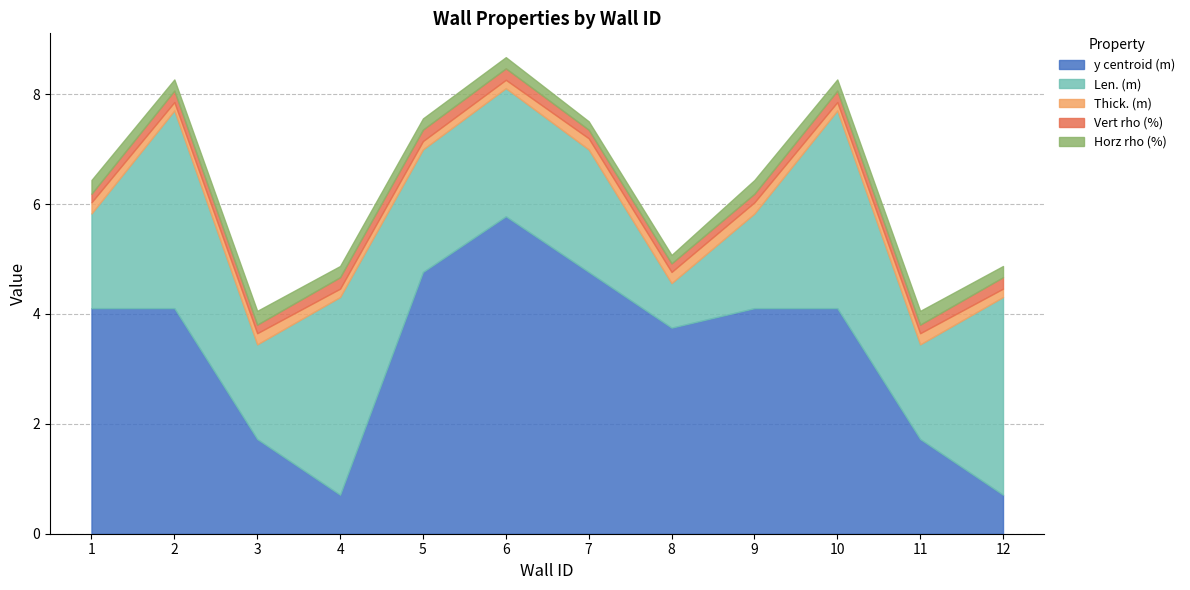

What is the minimum value shown in the chart?

0.2